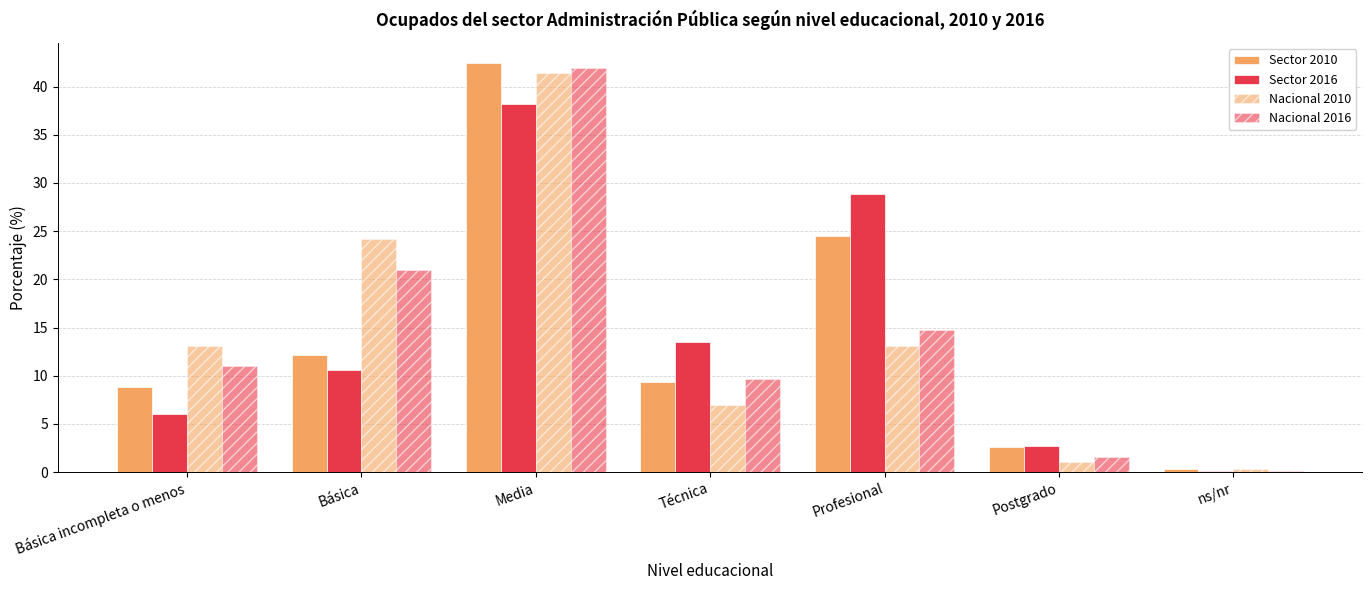

Where is Nacional 2010 nearest to the value 20?

Básica